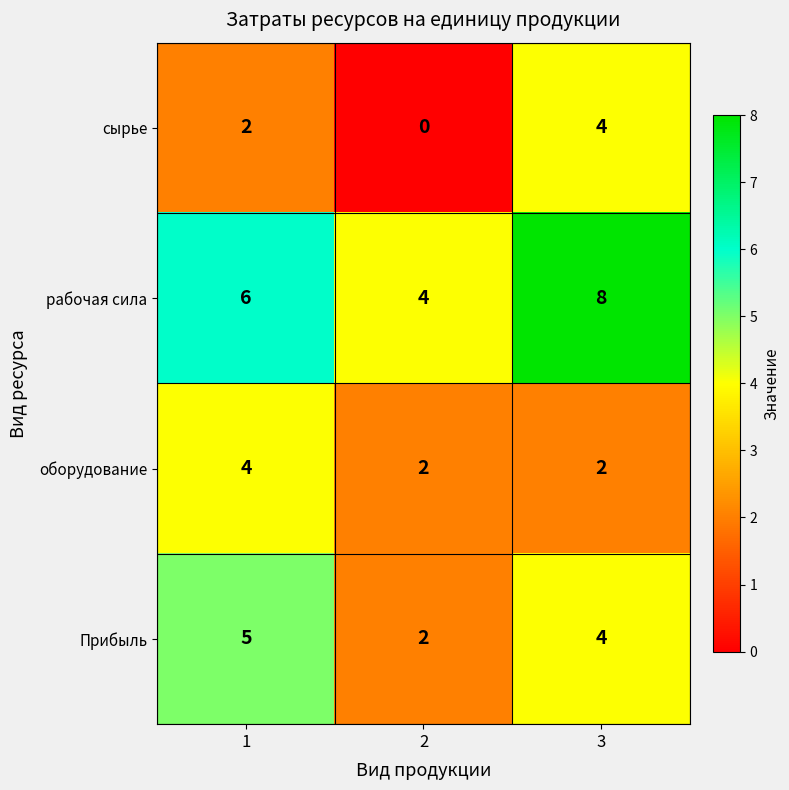

Reading left to right, extract all data points from this chart.

сырье: 2	0	4
рабочая сила: 6	4	8
оборудование: 4	2	2
Прибыль: 5	2	4